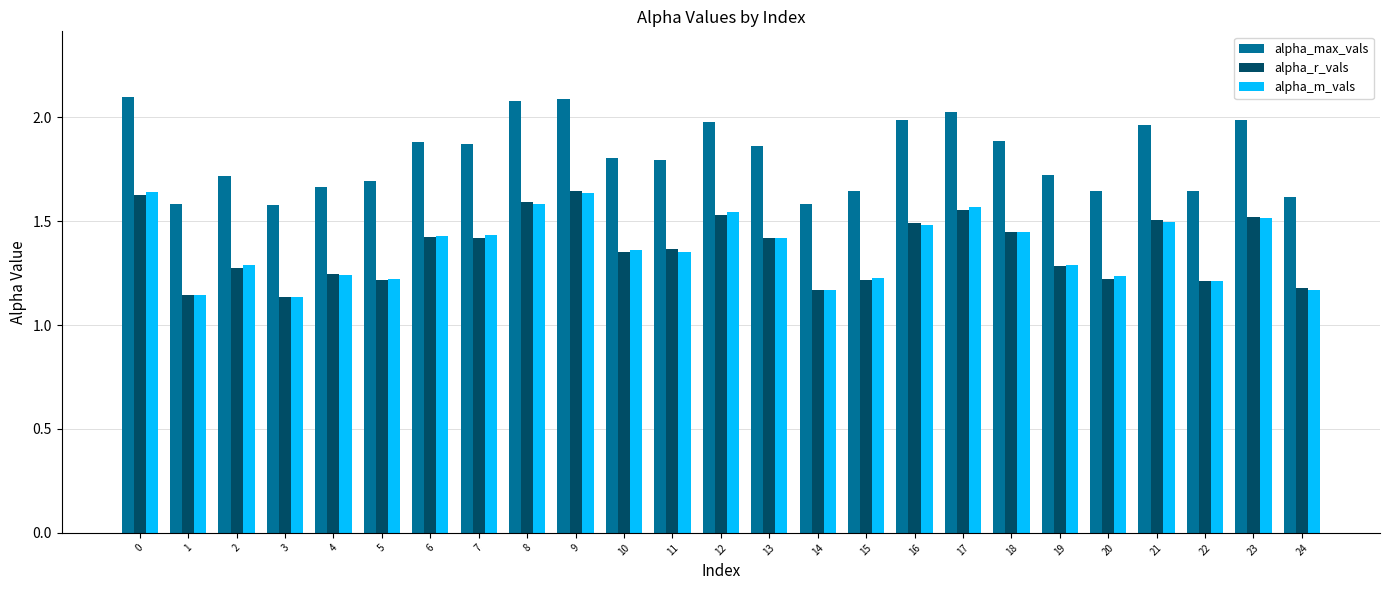

True or false: alpha_r_vals has a value of 2.1 at 4.

False